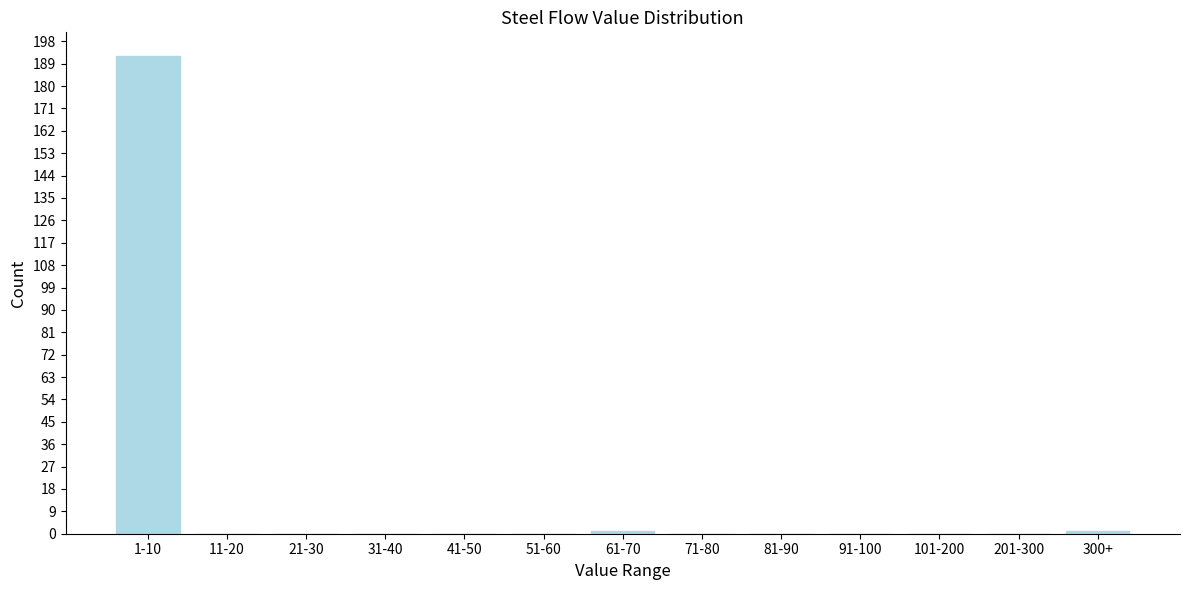

Reading left to right, what are all the values shown in this chart?

1-10=192	11-20=0	21-30=0	31-40=0	41-50=0	51-60=0	61-70=1	71-80=0	81-90=0	91-100=0	101-200=0	201-300=0	300+=1